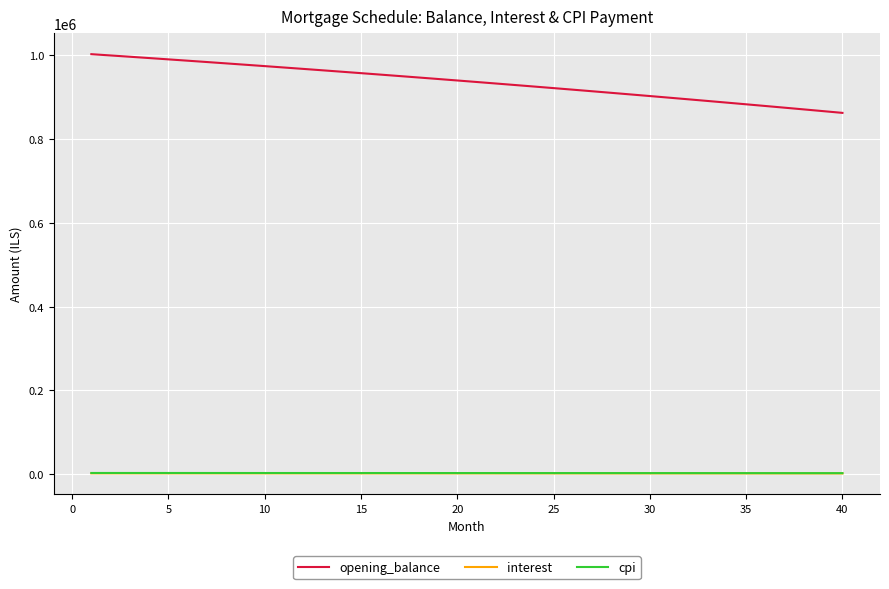

What is the greatest value displayed?

1002916.7